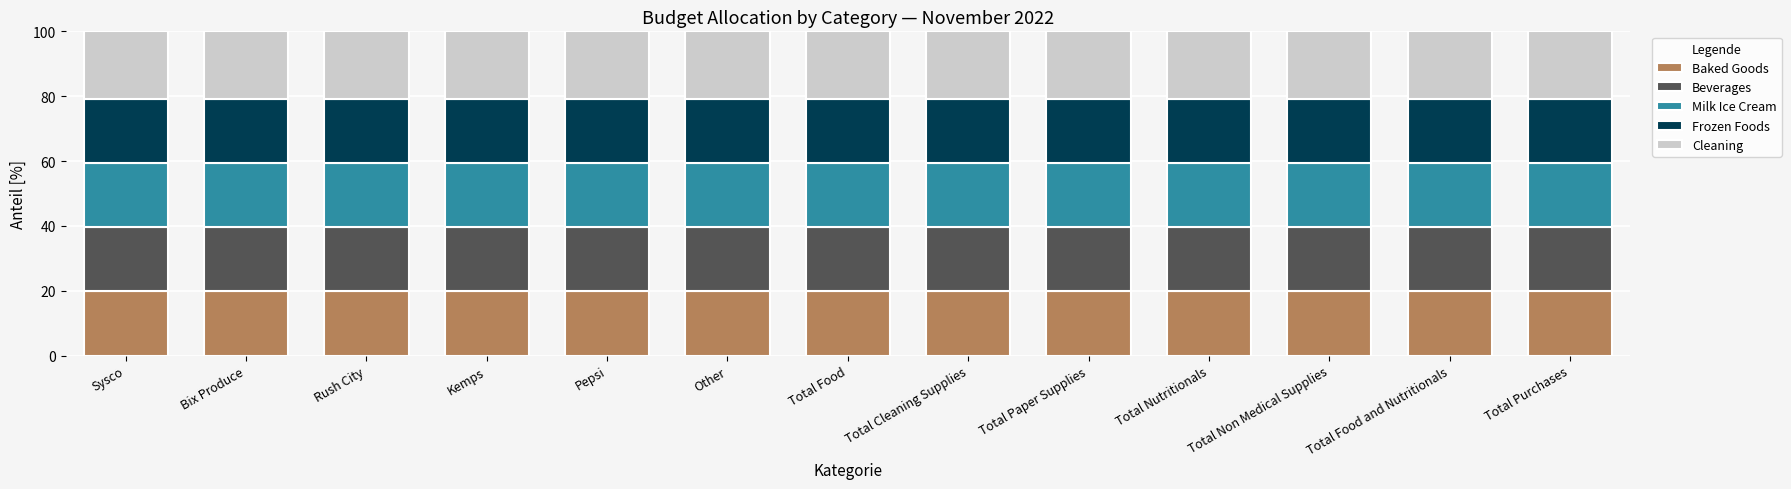

What is the total value across all series at Pepsi?

100.0